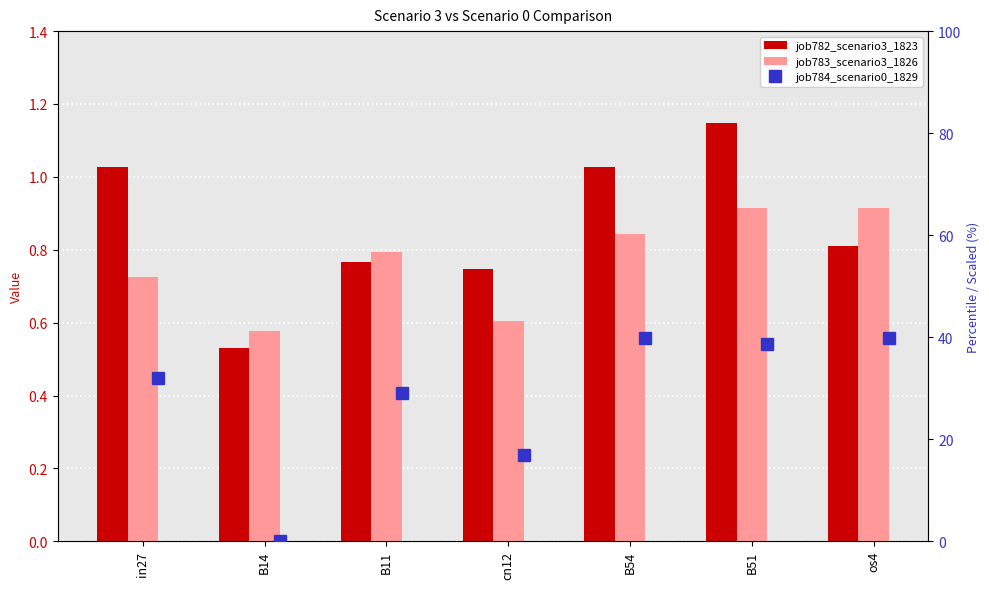

The value of job783_scenario3_1826 at os4 is 0.6. True or false?

False